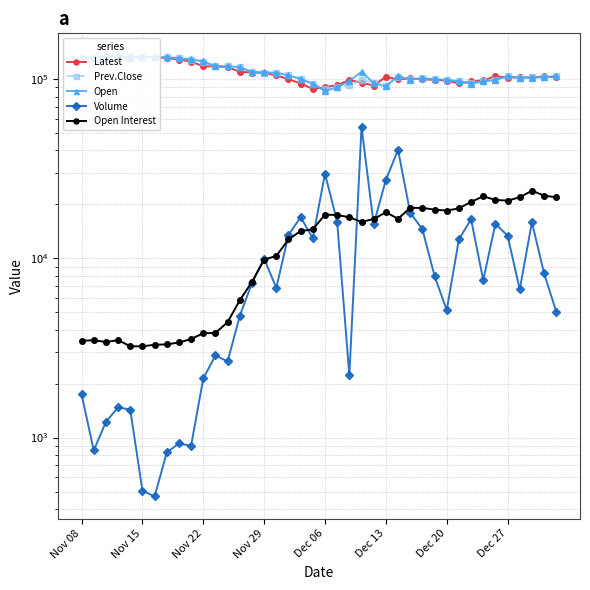

True or false: Open and Volume cross at least once.

False